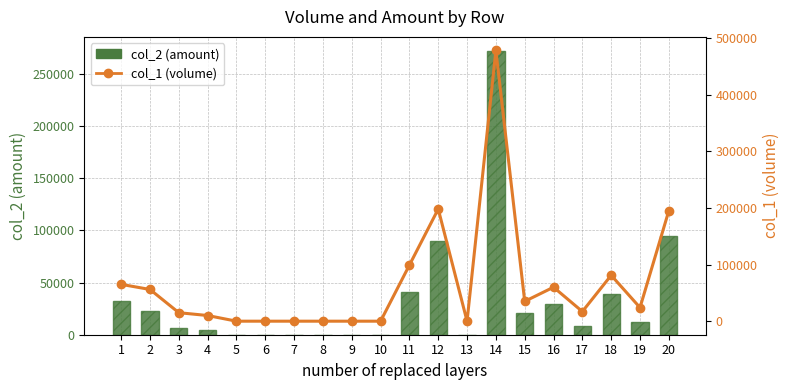

List the series in order of their overall mean, lowest first.

col_2 (amount), col_1 (volume)